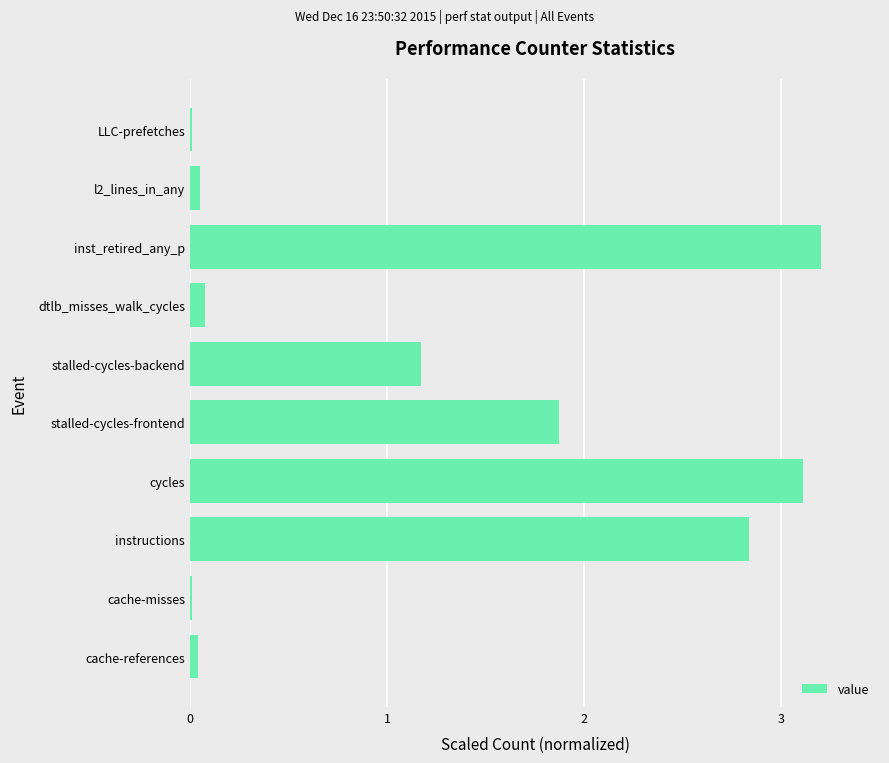

How many data points are above 1?

5